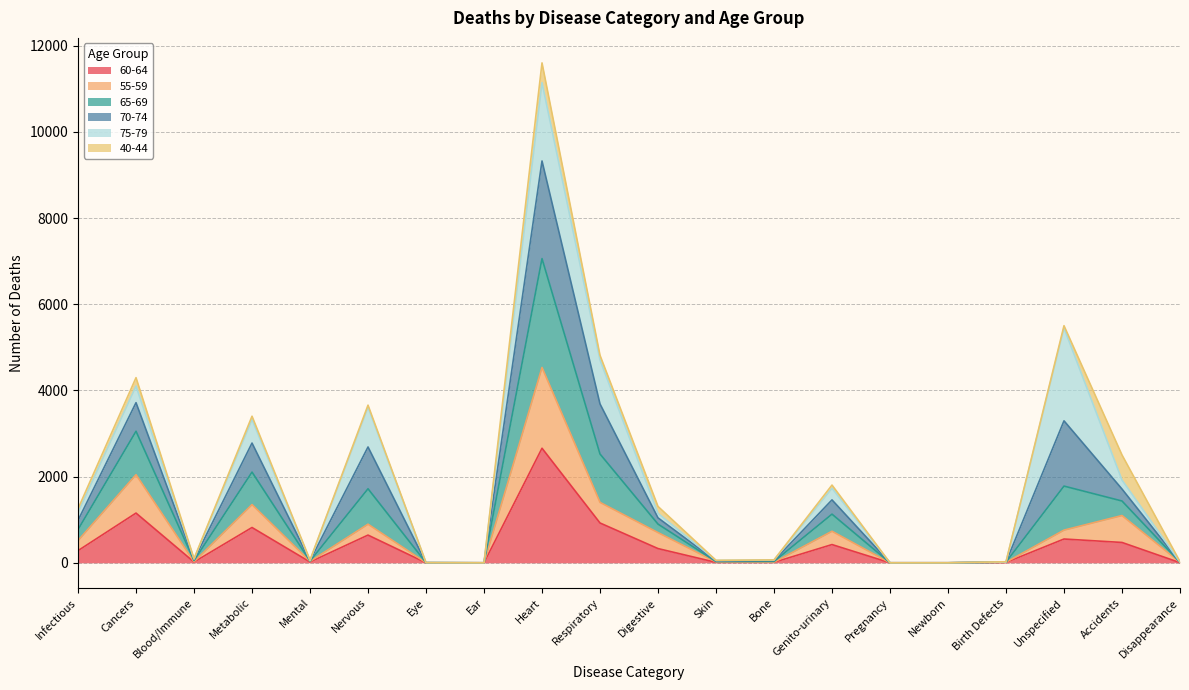

At which label is 60-64 closest to 1329?

Cancers